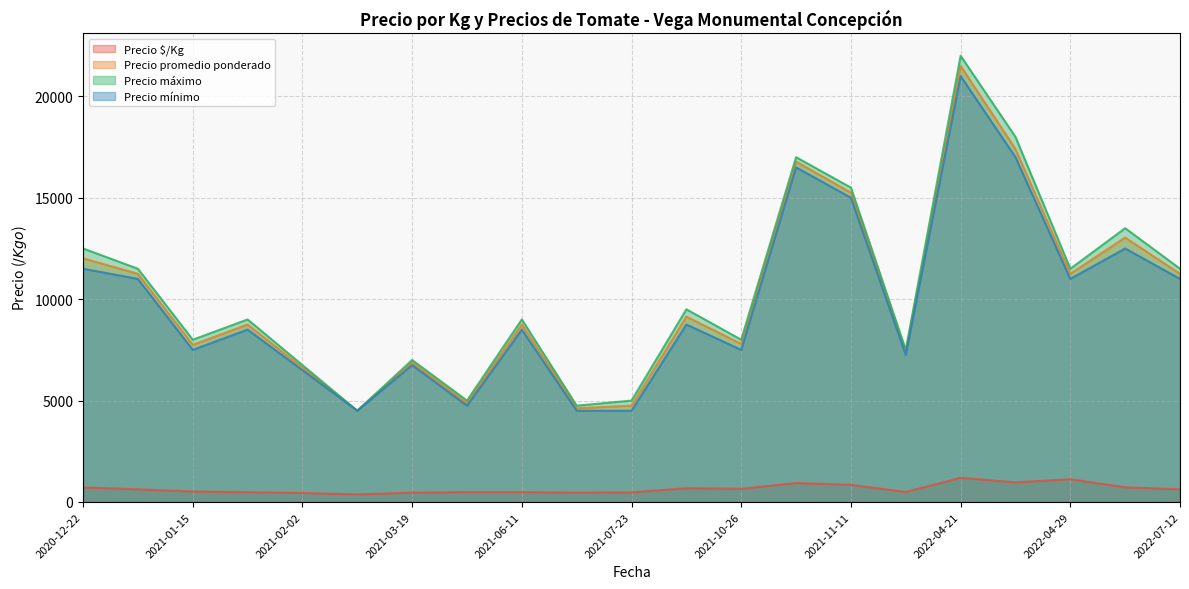

Between 2020-12-22 and 2021-06-17, which series saw the biggest shift?

Precio máximo